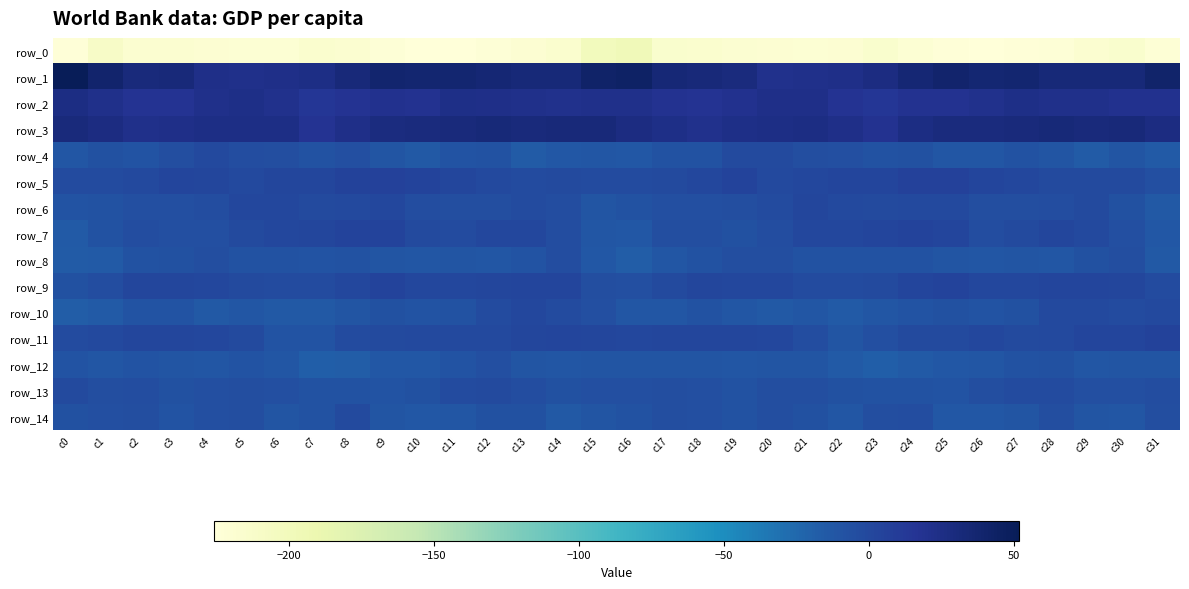

What is the total value across all series at c16?

-199.3